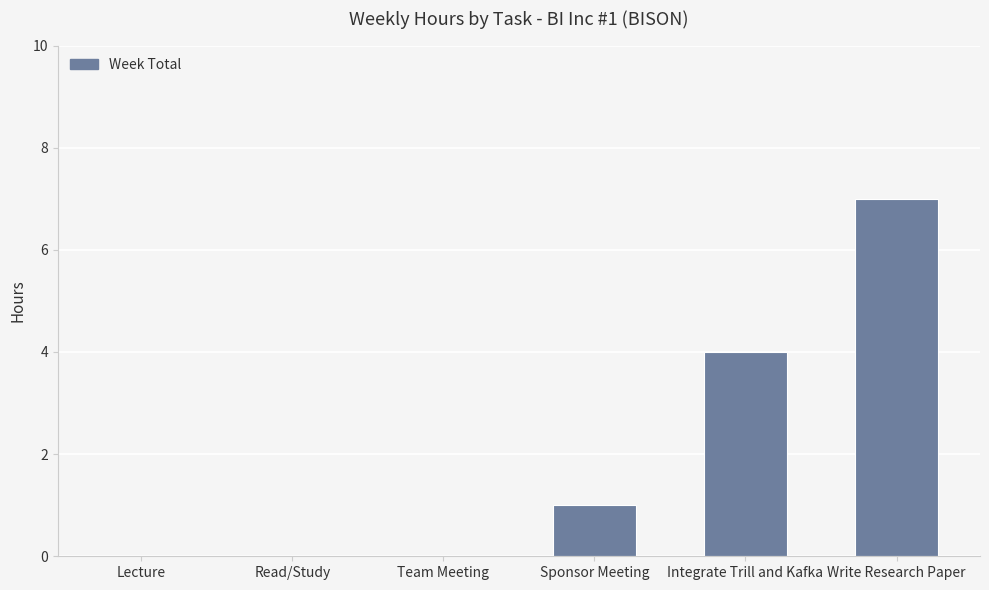

Reading right to left, what are all the values shown in this chart?

Write Research Paper=7	Integrate Trill and Kafka=4	Sponsor Meeting=1	Team Meeting=0	Read/Study=0	Lecture=0